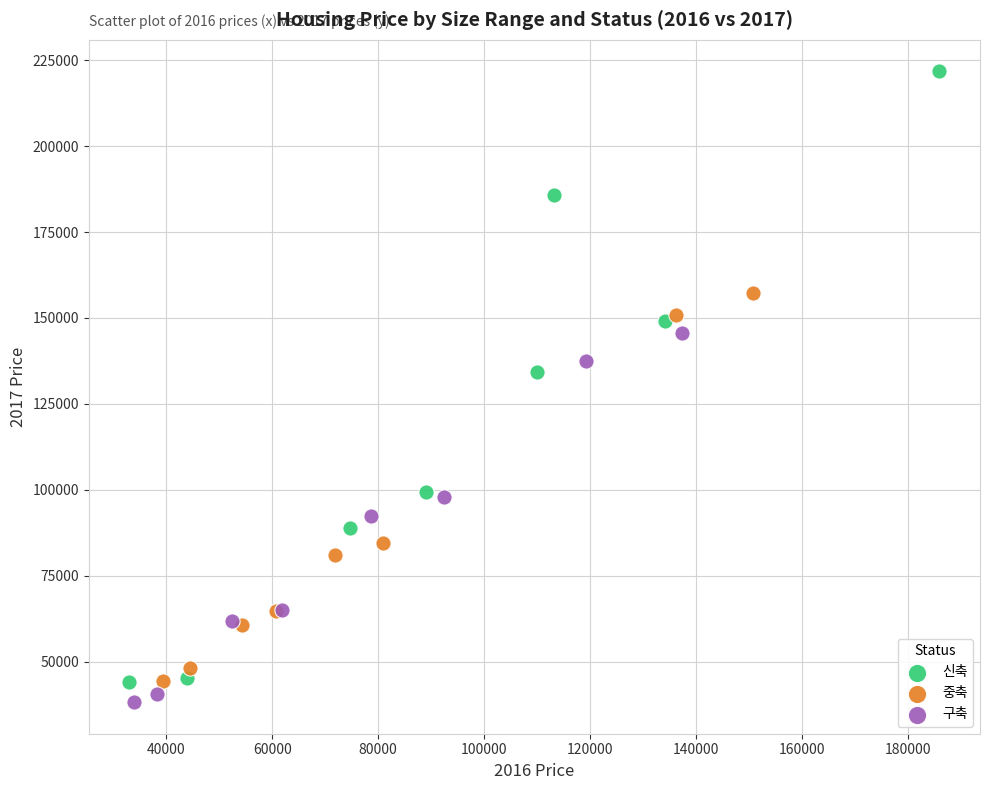

Which series reaches the maximum Y coordinate?

신축